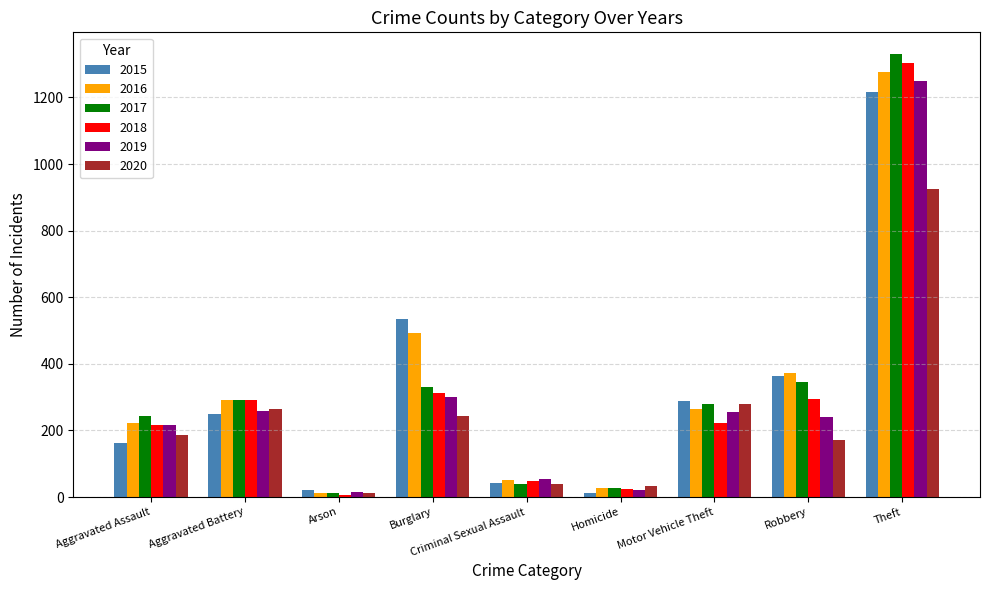

Which series has the widest spread of values?

2017